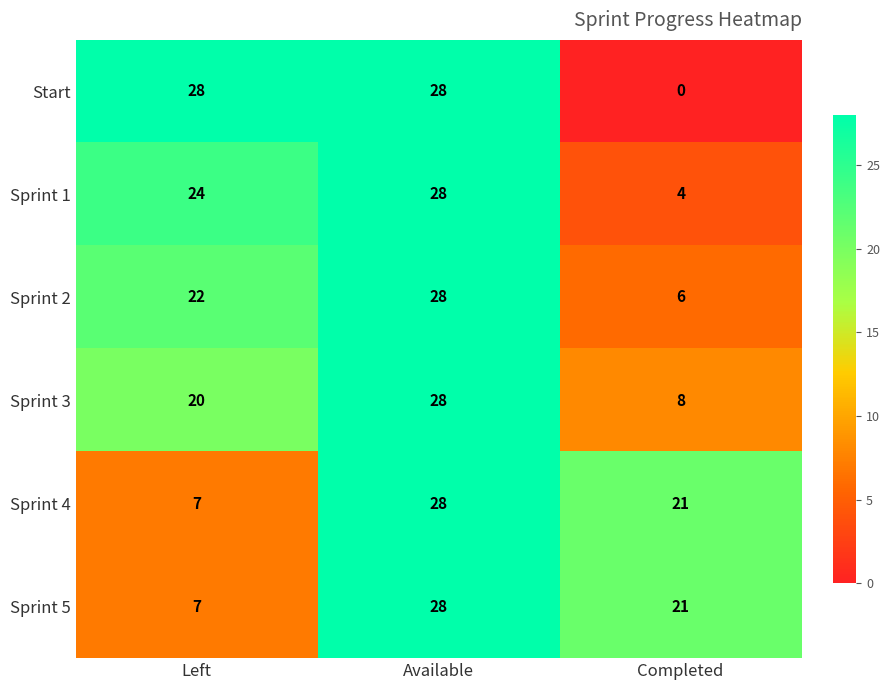

At how many categories does at least one series exceed 6?

3